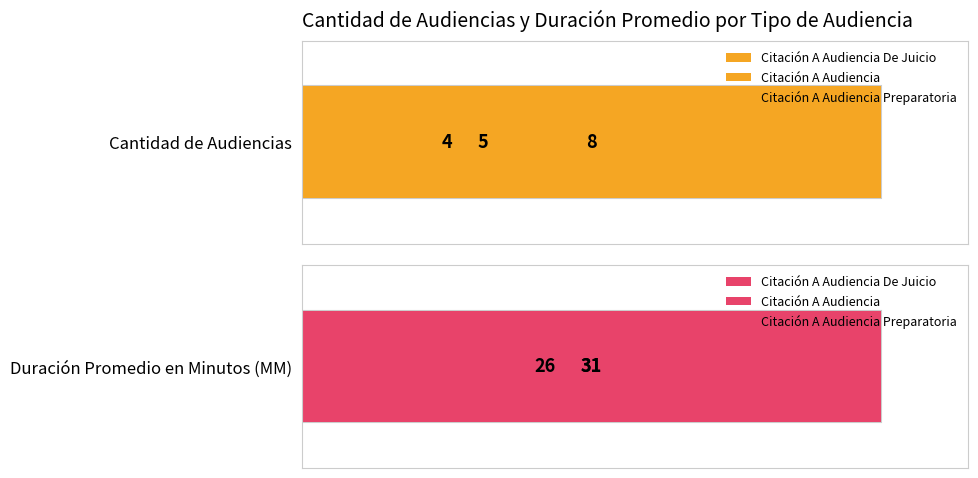

Which series changed the most between Citación A Audiencia De Juicio and Citación A Audiencia?

Cantidad de Audiencias